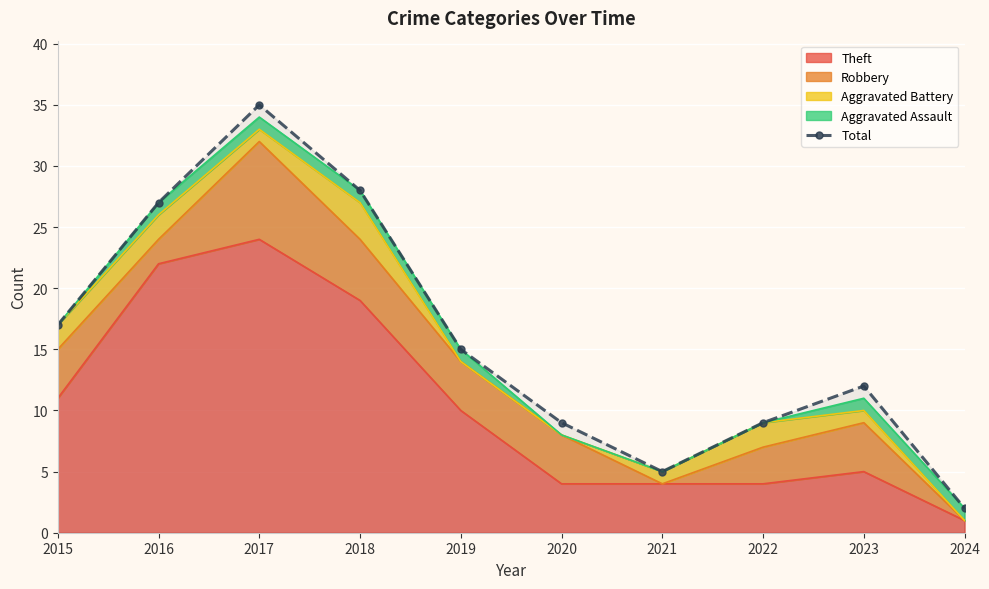

Reading left to right, transcribe all the data shown in this chart.

17	27	35	28	15	9	5	9	12	2